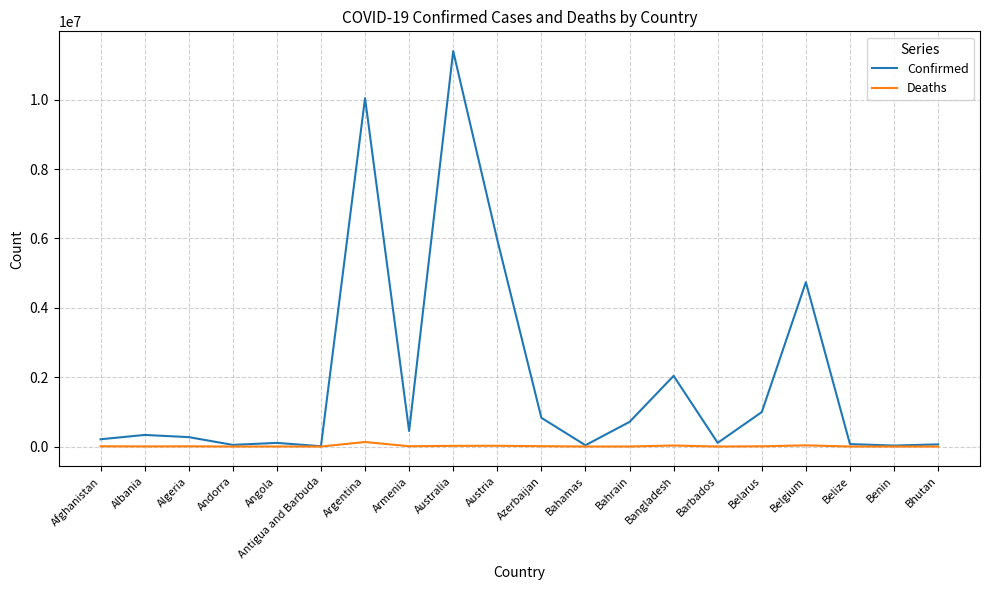

Which series has the largest range (max minus min)?

Confirmed